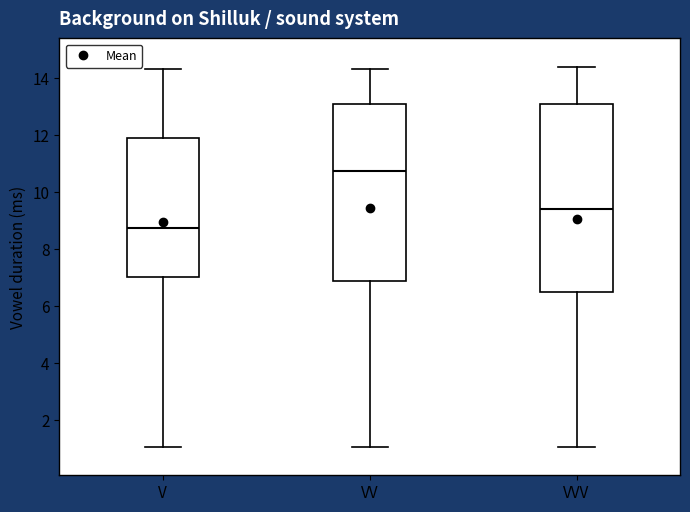

Comparing the boxes themselves (not the whiskers), which one is the tallest?

VVV